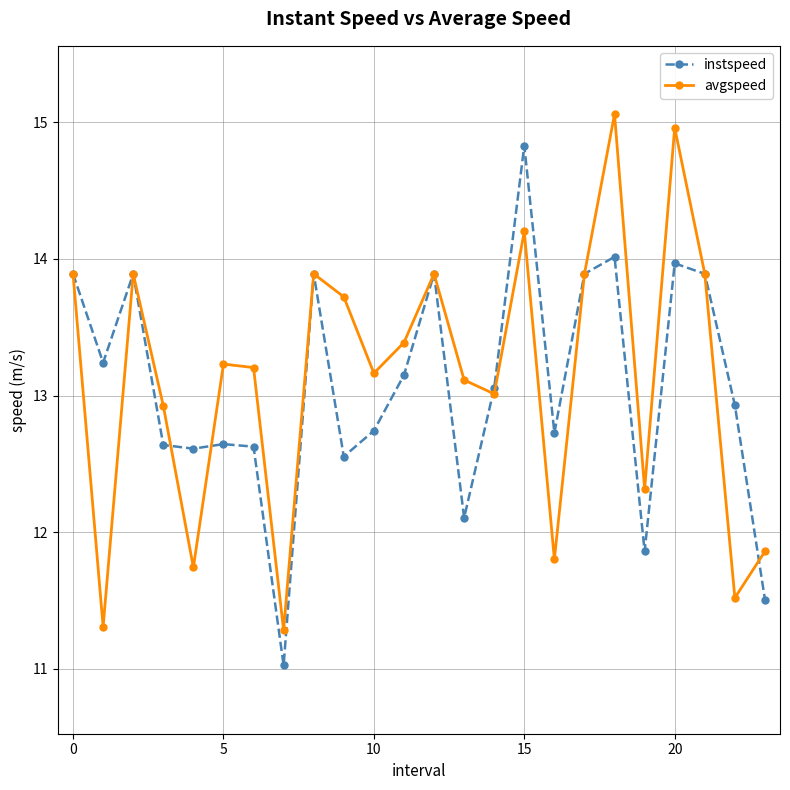

True or false: avgspeed has more than 0 points higher than both neighbors.

True